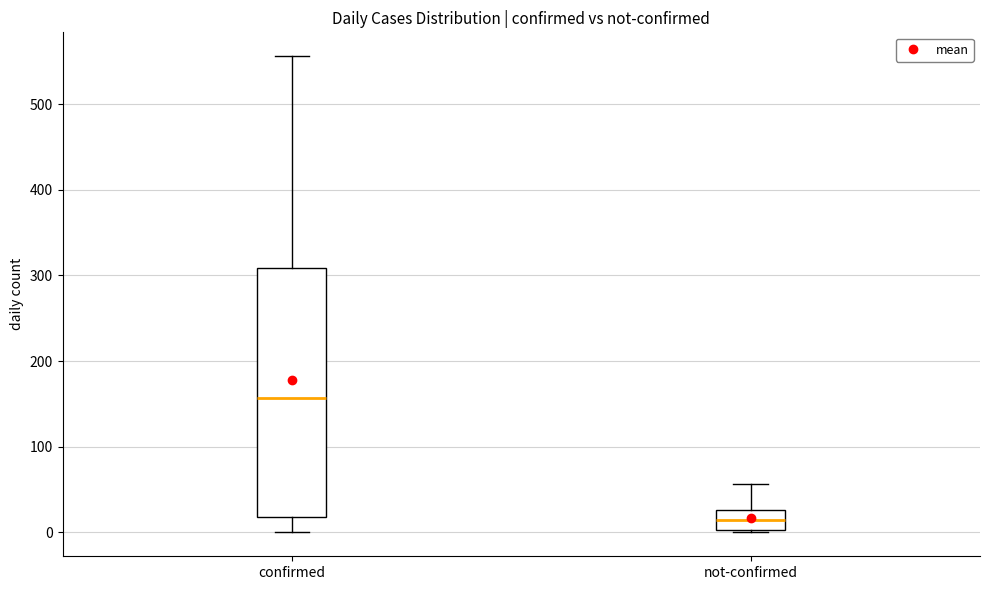

Reading left to right, read every box against the y-axis: the position of its median line, the range the box covers, and the ends of its whiskers. The values are not printed on the chart, so give them approximately, as read against the axis.

confirmed: median 160, box 20 to 310, whiskers 0 to 560
not-confirmed: median 10, box 0 to 30, whiskers 0 to 60